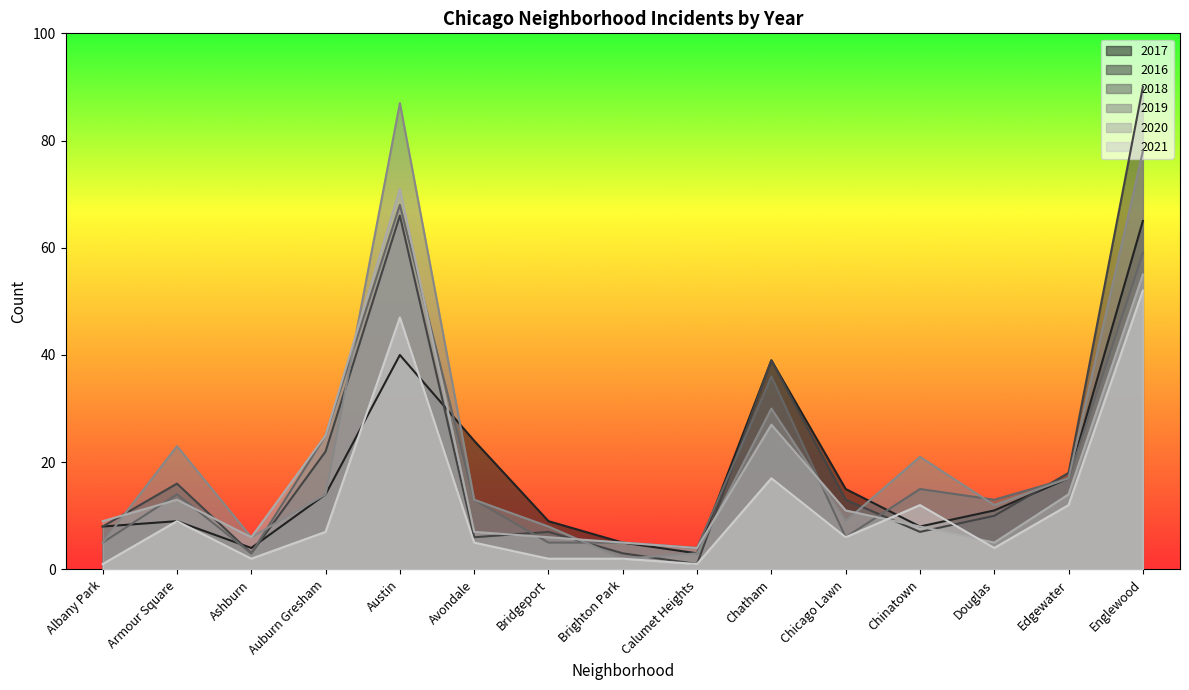

At how many categories does at least one series exceed 88?

1